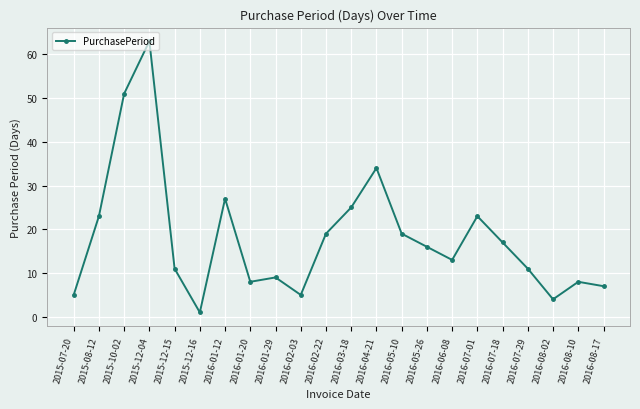

Reading right to left, extract all data points from this chart.

7	8	4	11	17	23	13	16	19	34	25	19	5	9	8	27	1	11	63	51	23	5